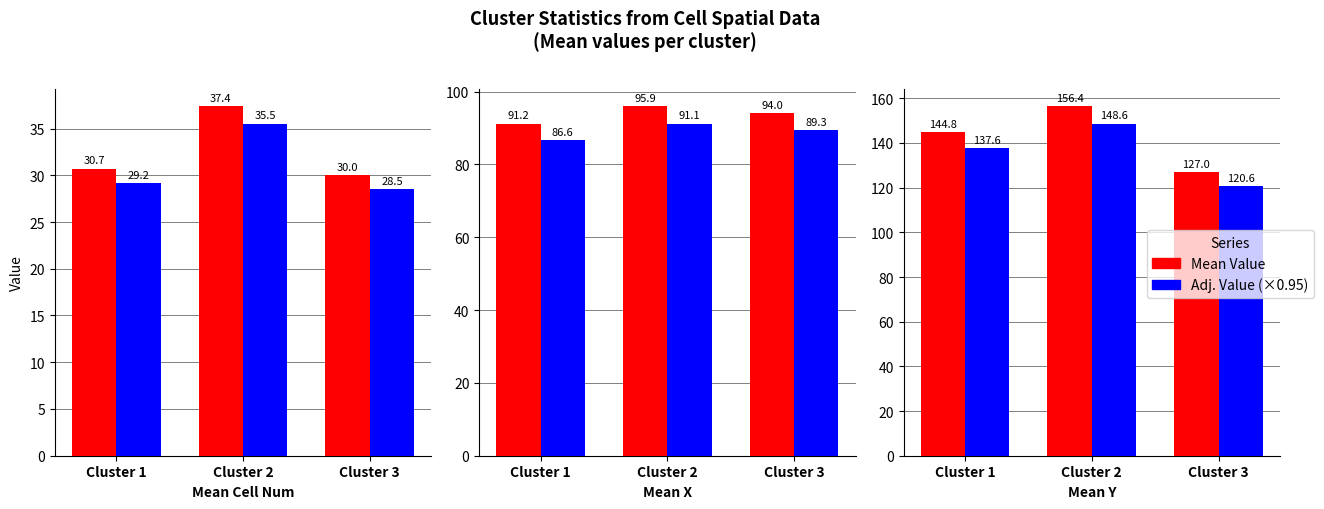

Where is Mean Value nearest to the value 141?

Cluster 1